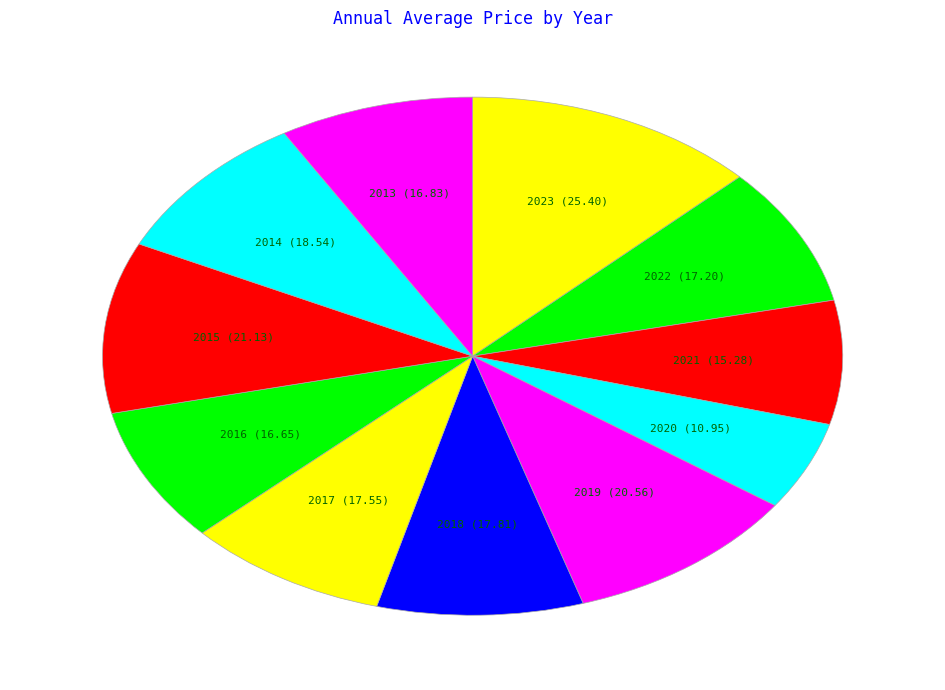

Is it true that 2019 is 10% of the pie?

True